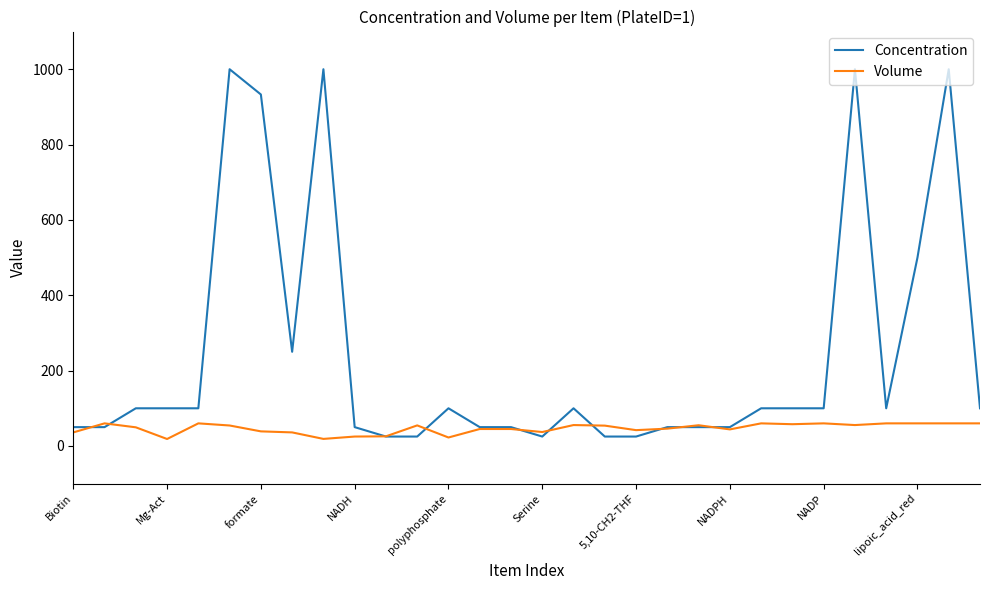

Which series has the widest spread of values?

Concentration